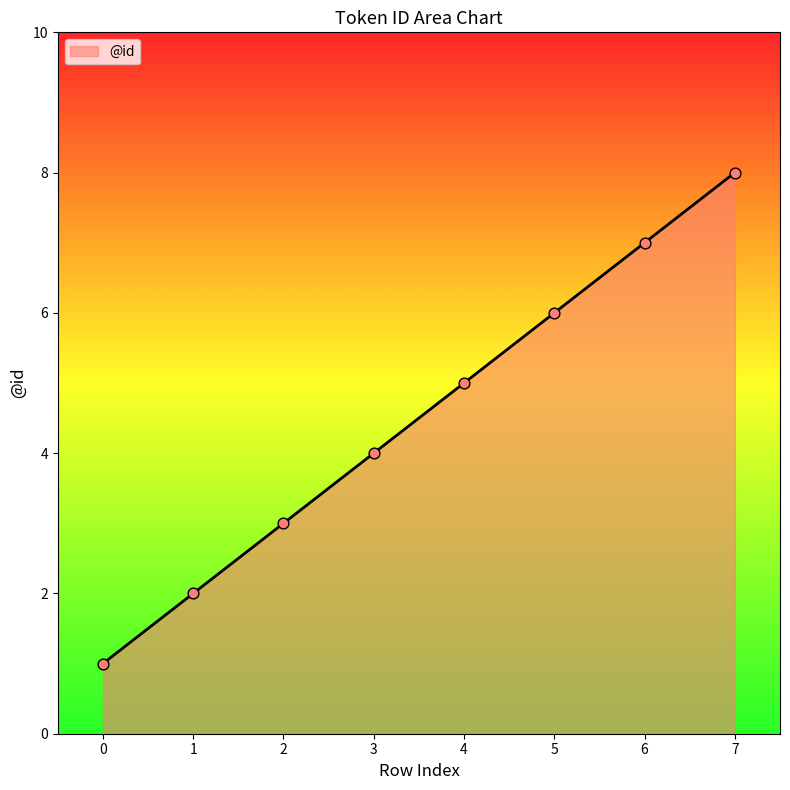

Approximately how many times larger is the value at 2 compared to 6?

0.4